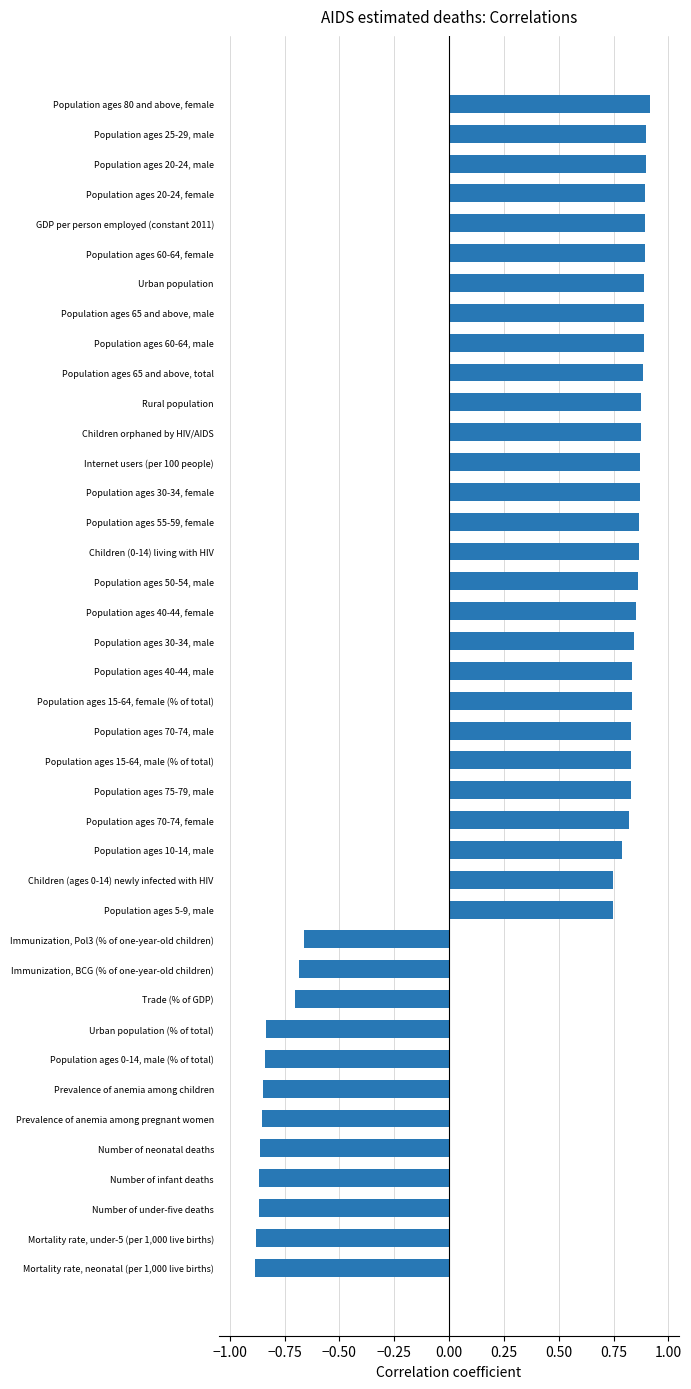

The chart shows a value of 0.9 at Population ages 40-44, female. True or false?

True